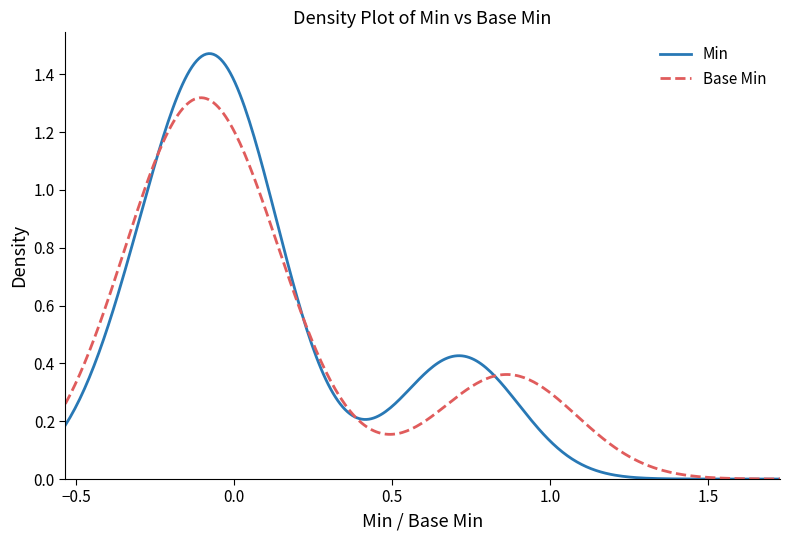

List the series in order of their peak value, highest first.

Min, Base Min